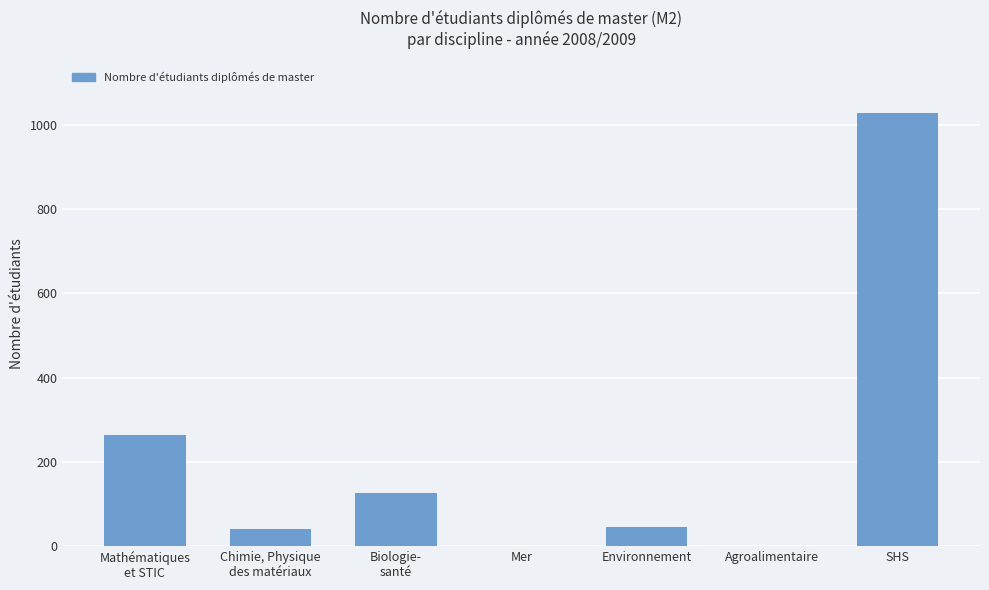

What is the approximate value at SHS, to the nearest 100?

1000